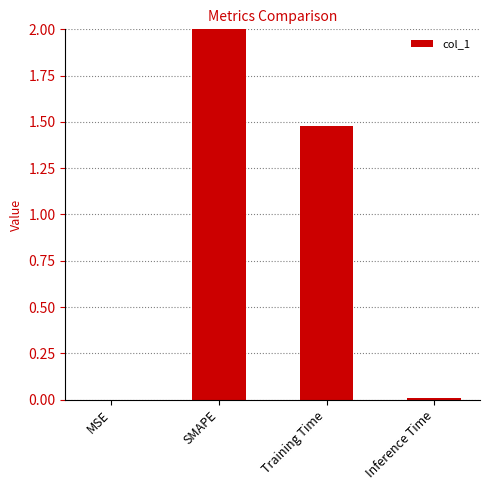

True or false: the data shows 0.0 at Inference Time.

True